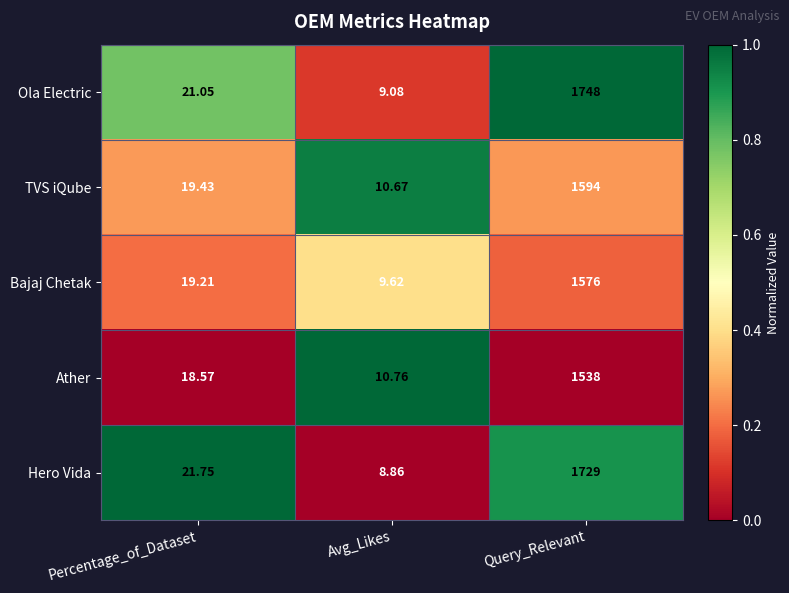

At which category is the sum across all series the highest?

Query_Relevant